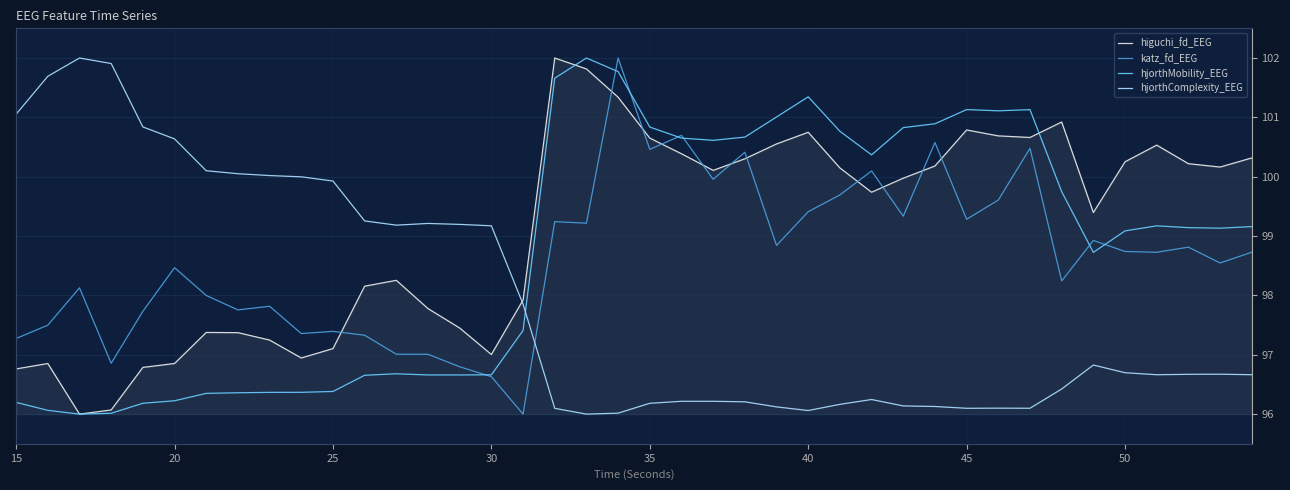

Which series has the largest total across all categories?

higuchi_fd_EEG